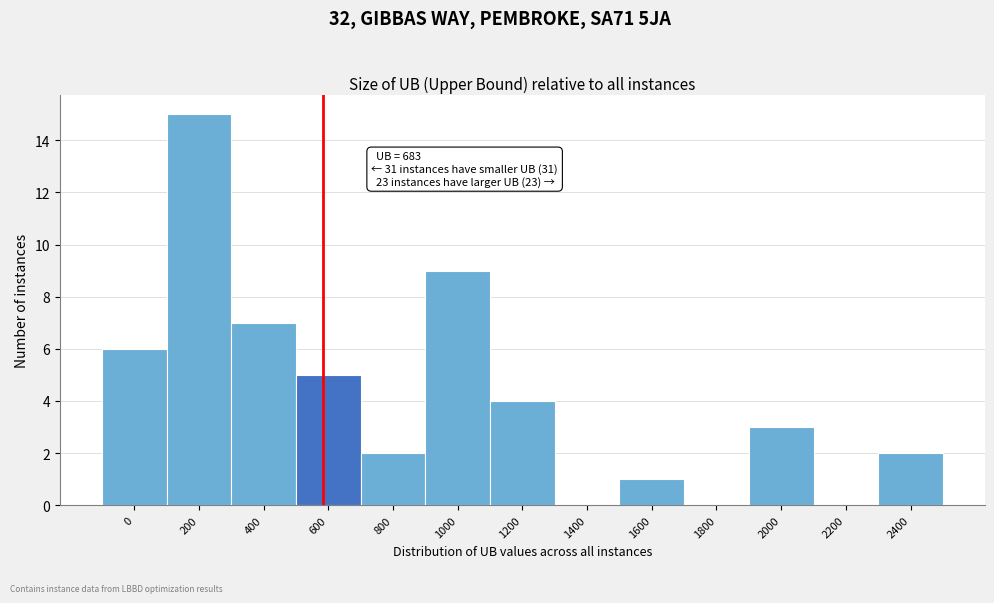

Reading right to left, what are all the values shown in this chart?

2400=2	2200=0	2000=3	1800=0	1600=1	1400=0	1200=4	1000=9	800=2	600=5	400=7	200=15	0=6